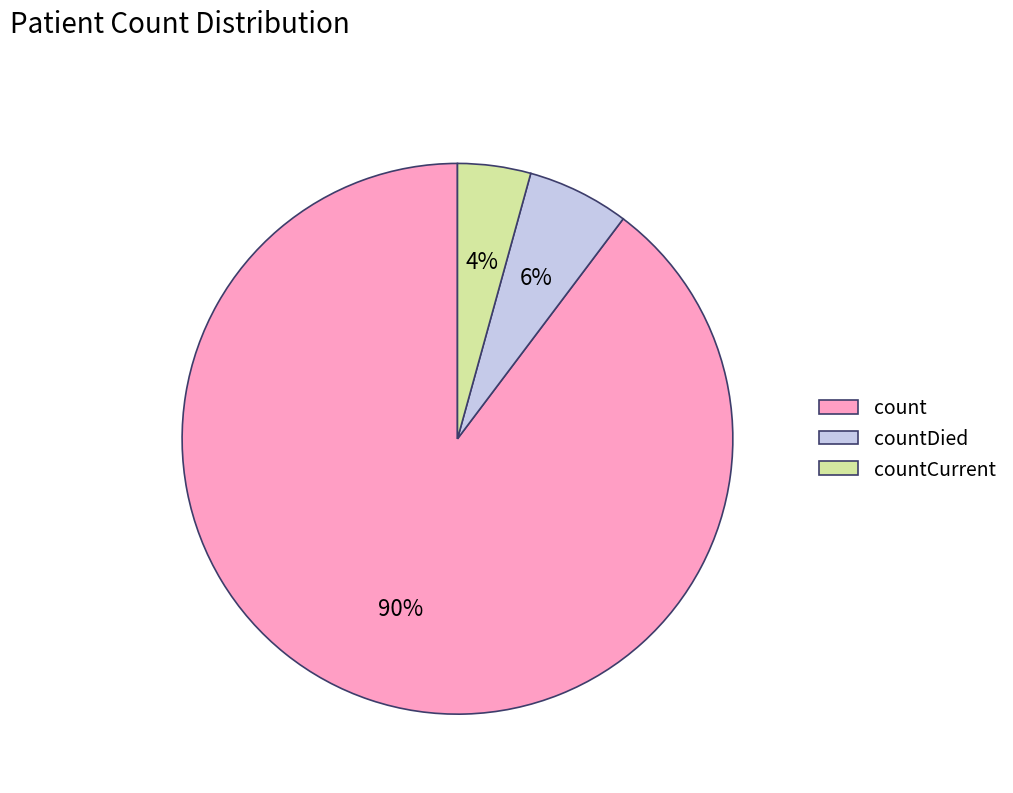

Combined, do countCurrent and countDied account for over 50%?

No